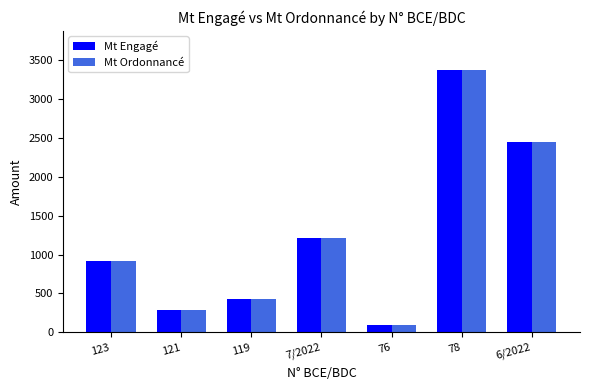

The value of Mt Ordonnancé at 123 is 424.8. True or false?

False